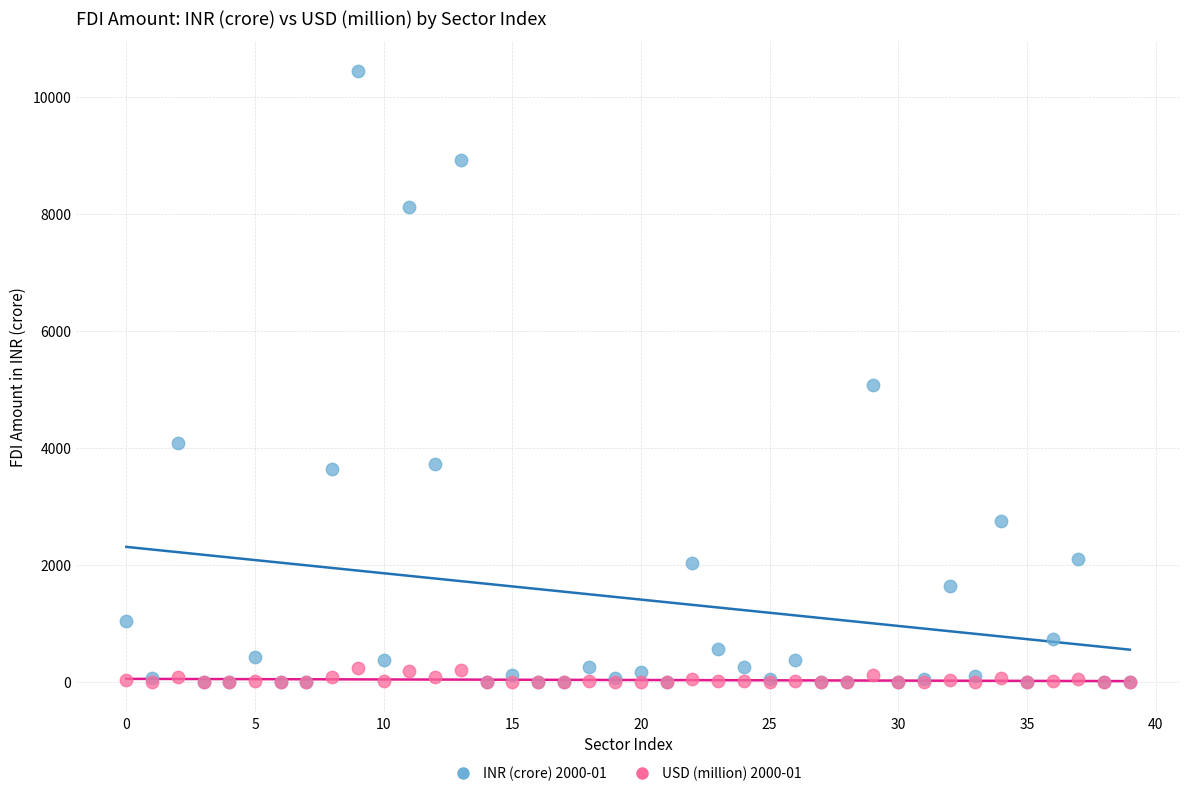

Across all series, what Y value is closest to 5216?

5076.9